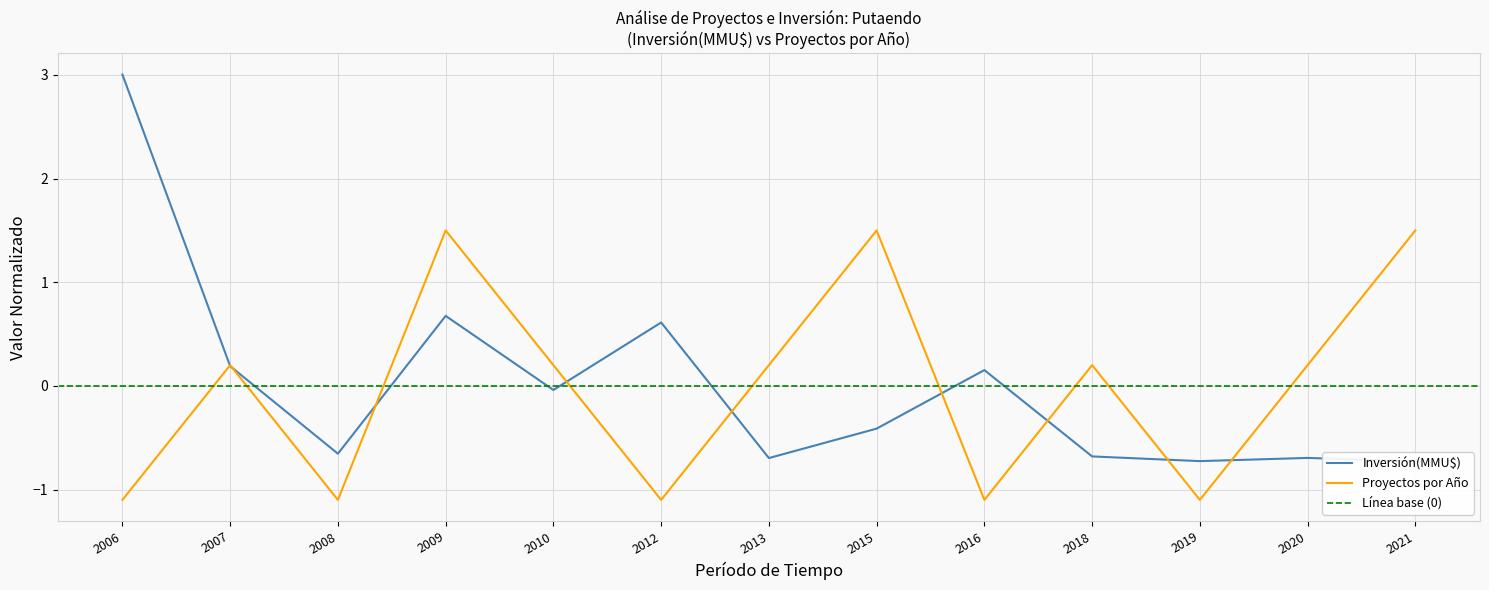

At which category is the sum across all series the highest?

2009